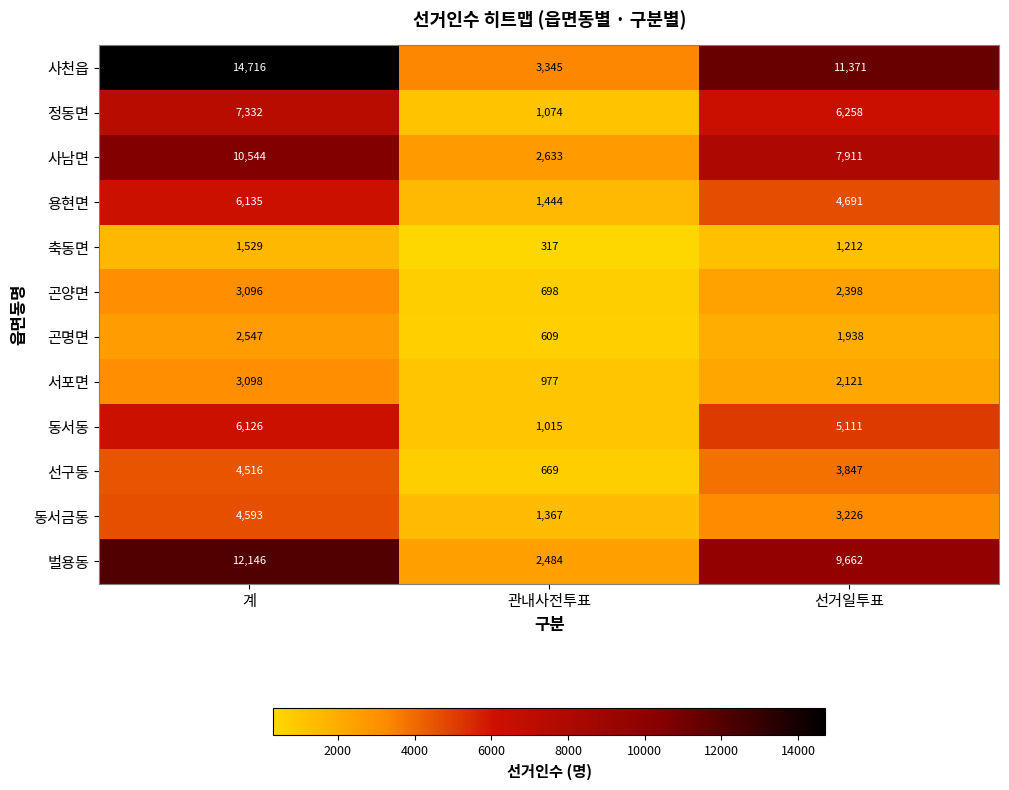

Count the 곤명면 values in the range 609 to 2547.

3